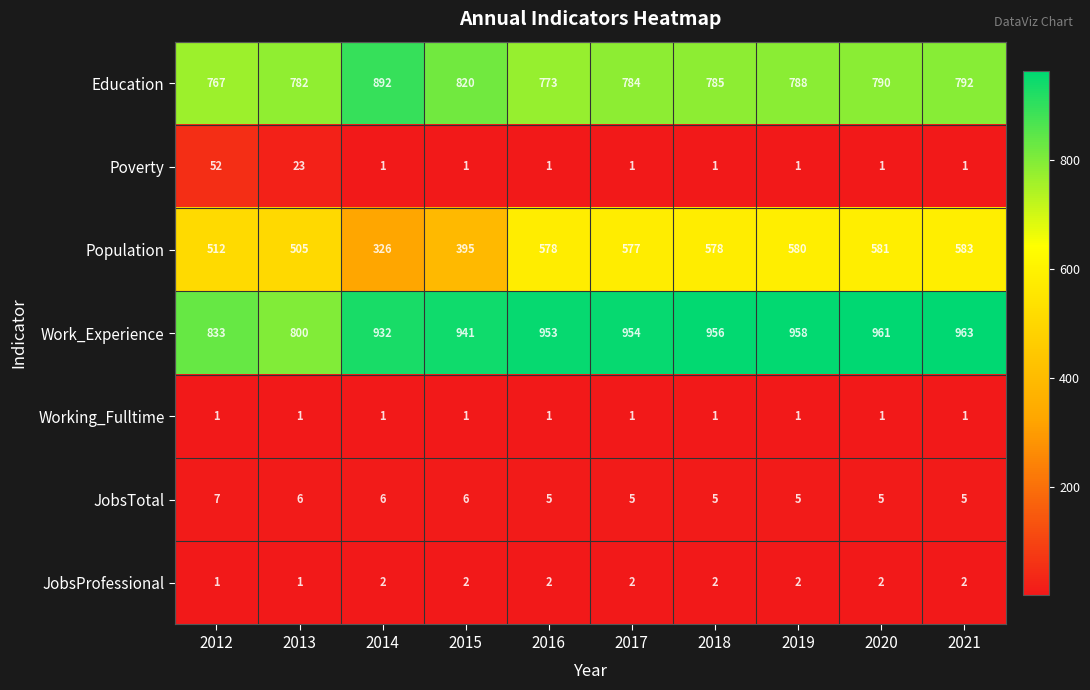

At which category does the chart reach its peak across all series?

2021